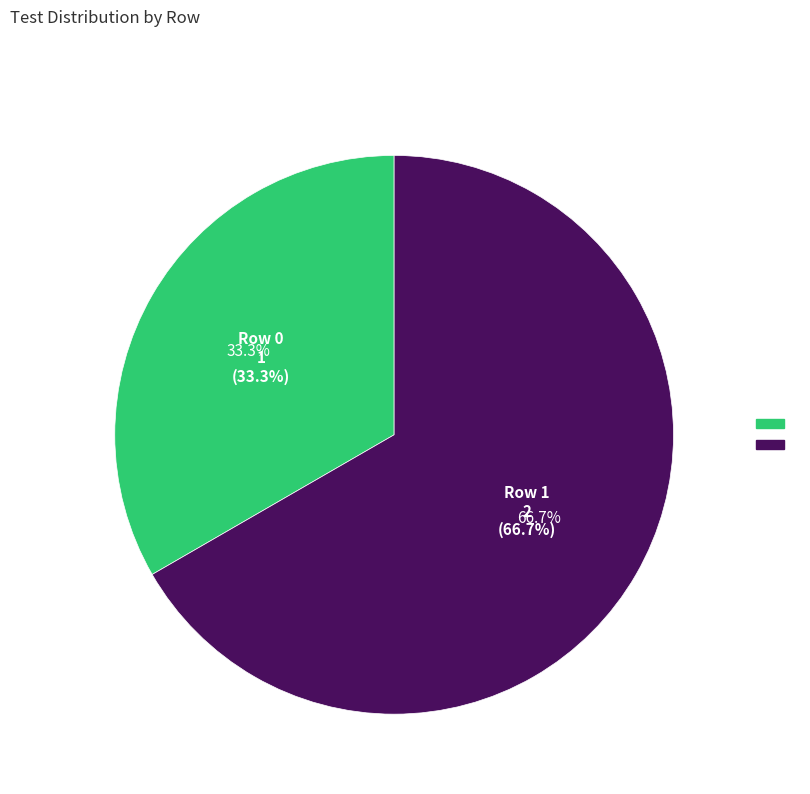

Which slice is the smallest?

Row 0